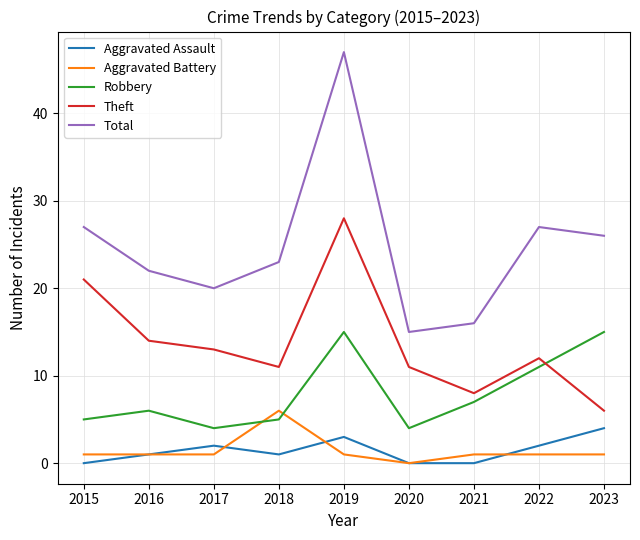

Where does the Theft series first go above 12?

2015